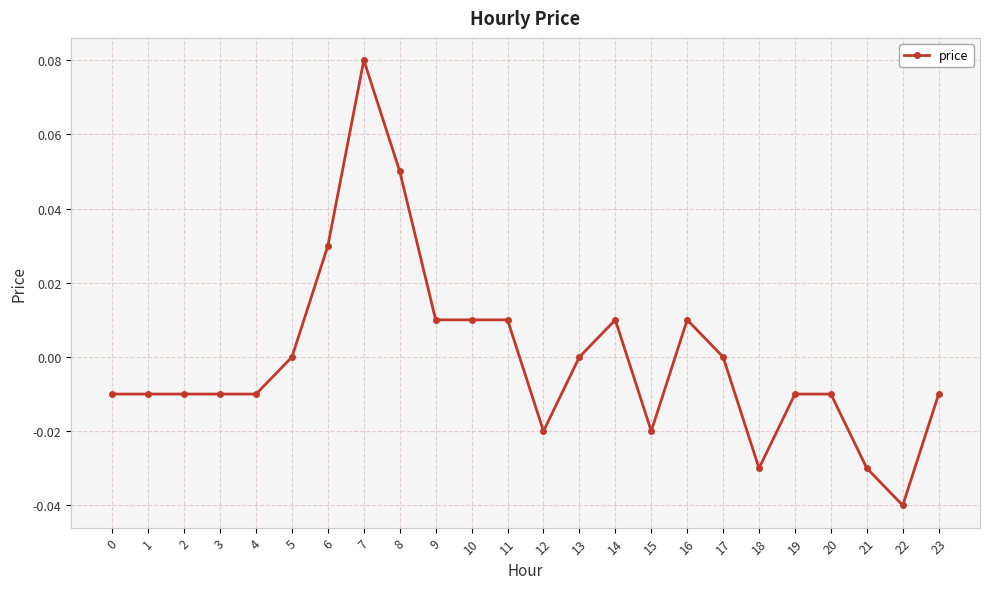

True or false: the data has more than 0 interior local peaks.

True